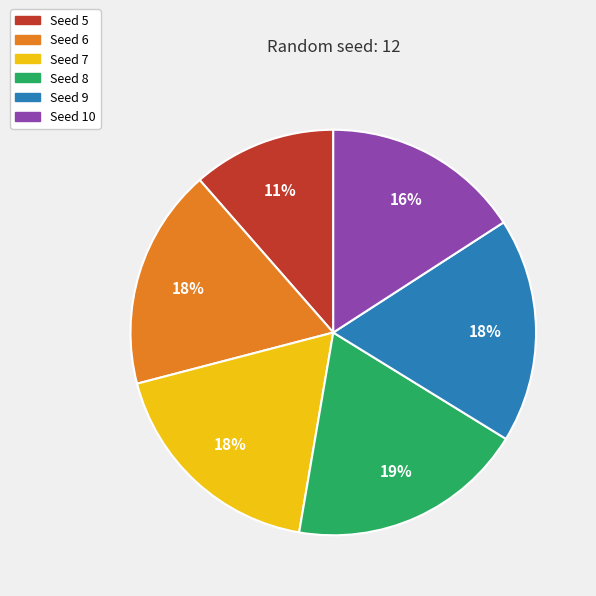

Is there a majority slice in this chart?

No